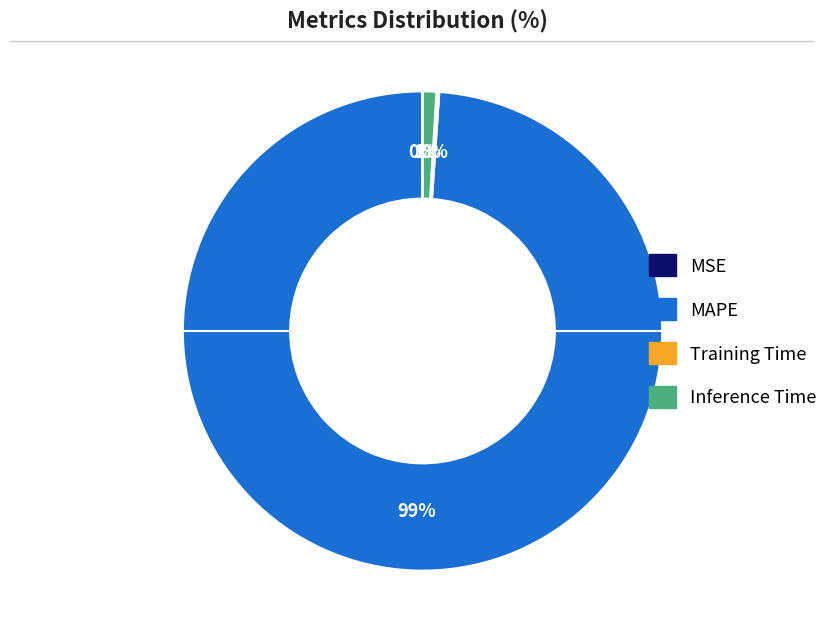

Is MAPE the majority of the pie?

Yes